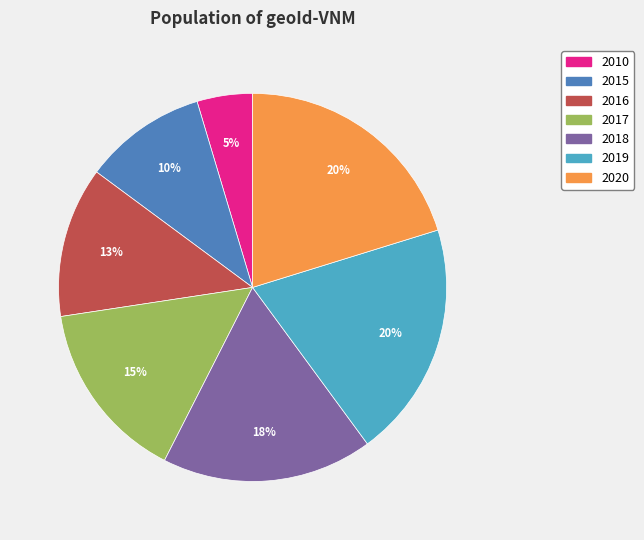

Is 2020 the majority of the pie?

No